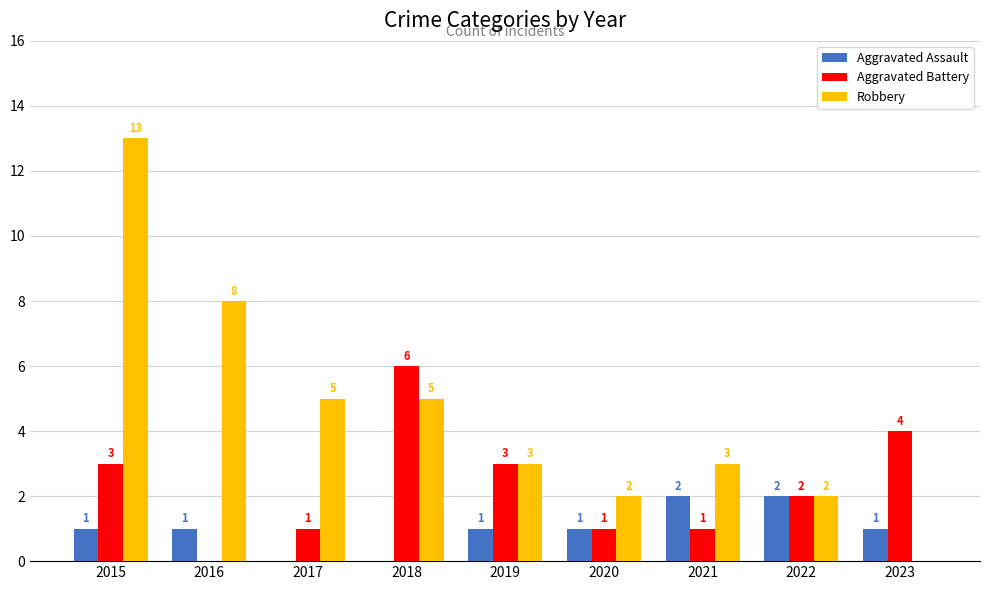

Count the number of categories in the chart.

9